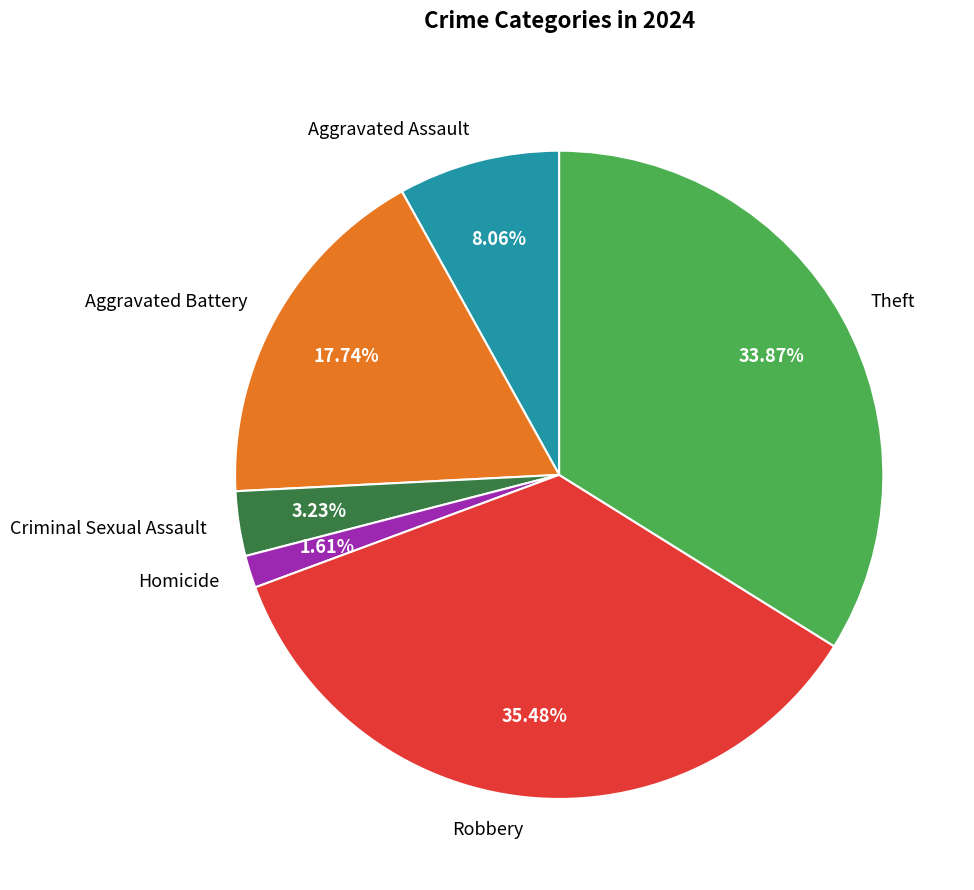

What is the largest slice in the pie chart?

Robbery